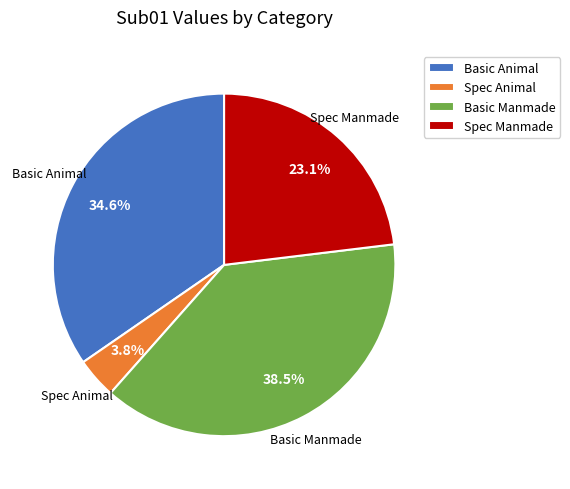

Which slice is the smallest?

Spec Animal